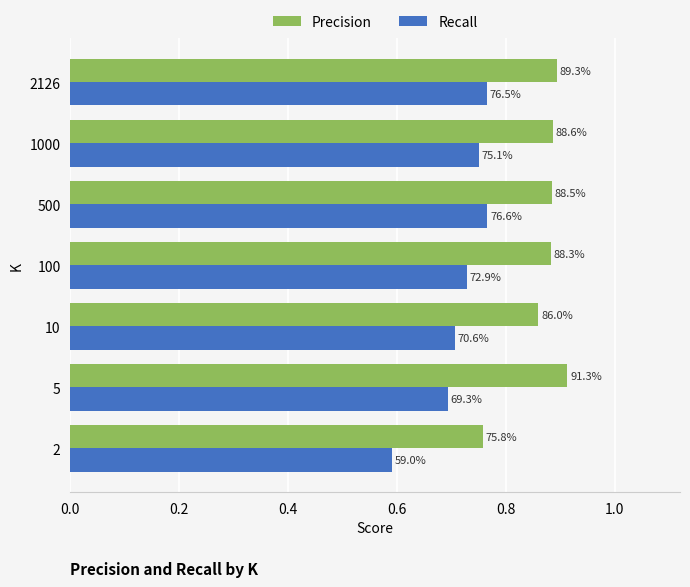

What are all the series names shown in the legend?

Precision, Recall